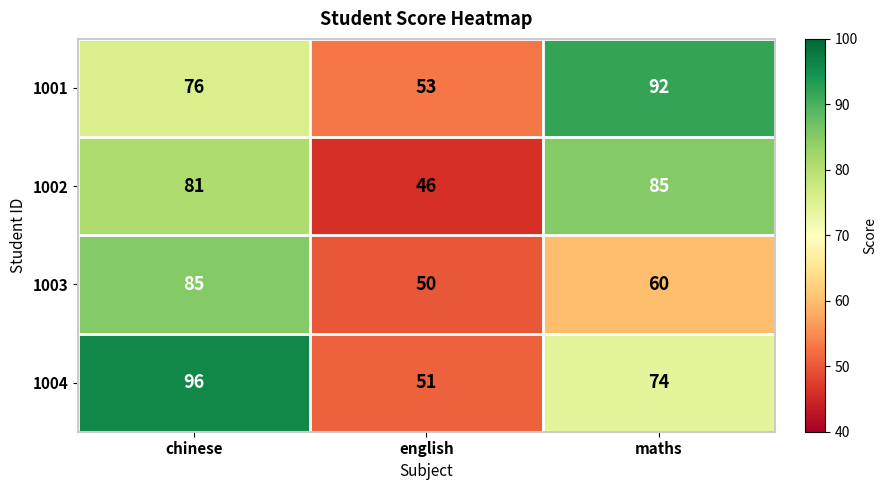

At which category is the sum across all series the highest?

chinese